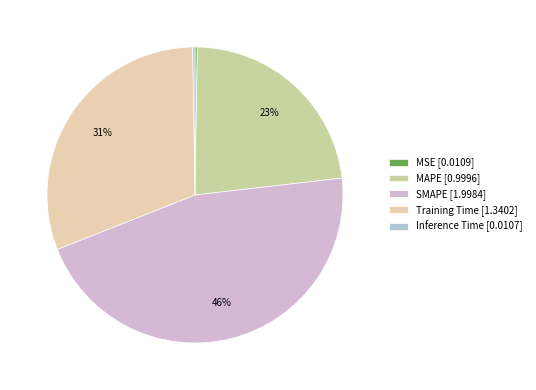

Rank the categories by value from highest to lowest.

SMAPE, Training Time, MAPE, MSE, Inference Time